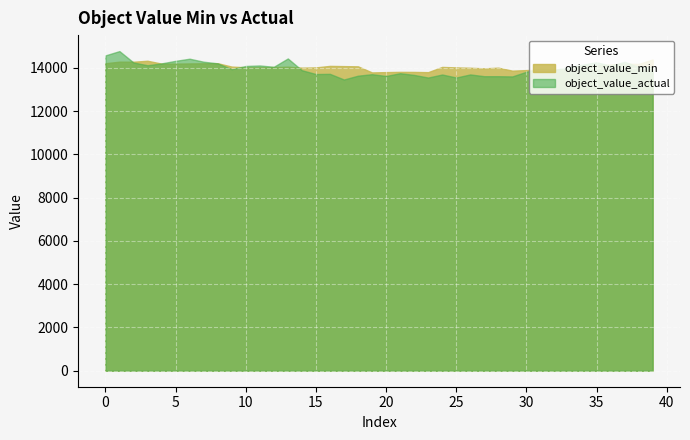

At how many categories does at least one series exceed 14454?

2